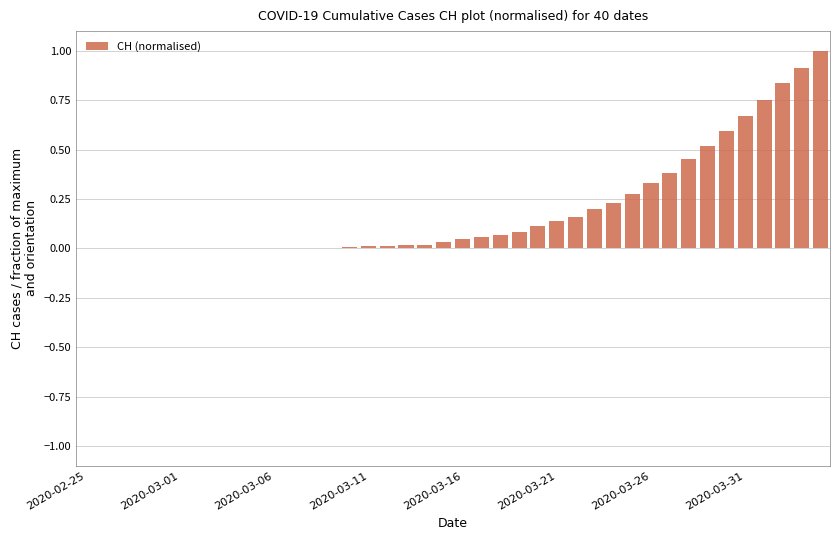

What is the sum of all values?

7.9